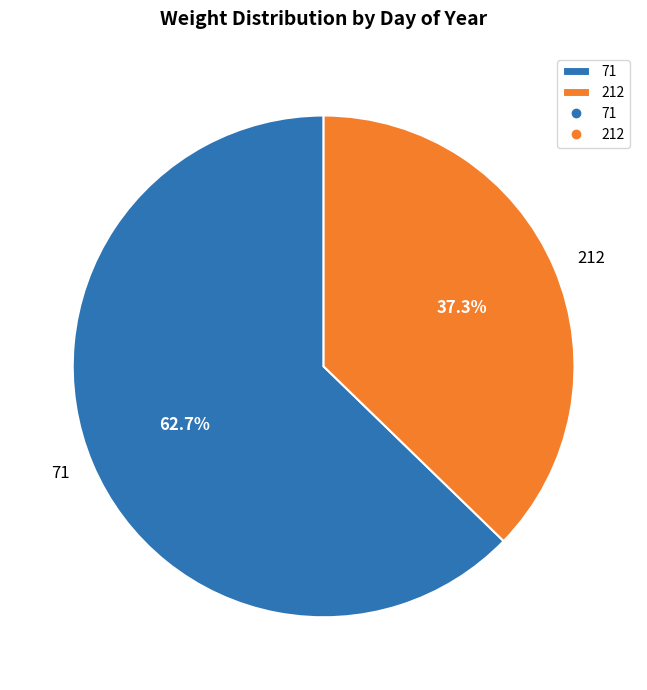

What percentage do 71 and 212 together represent?

100.0%